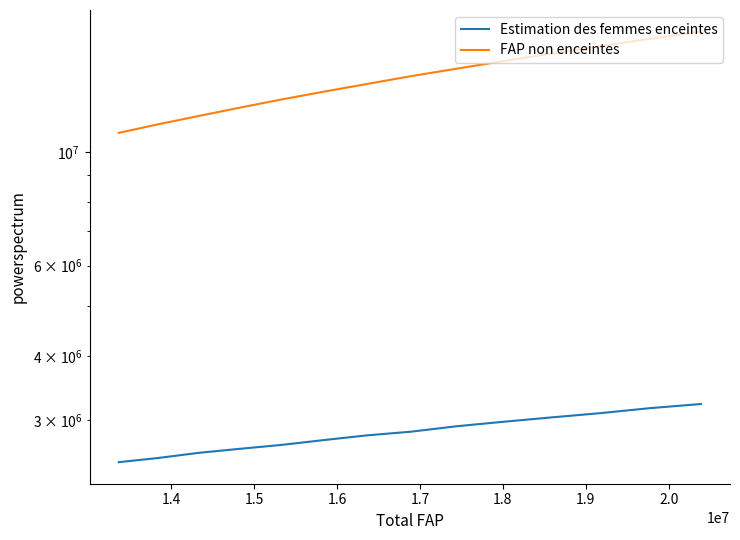

The FAP non enceintes series shows 2325454.7 at 1.4. True or false?

False